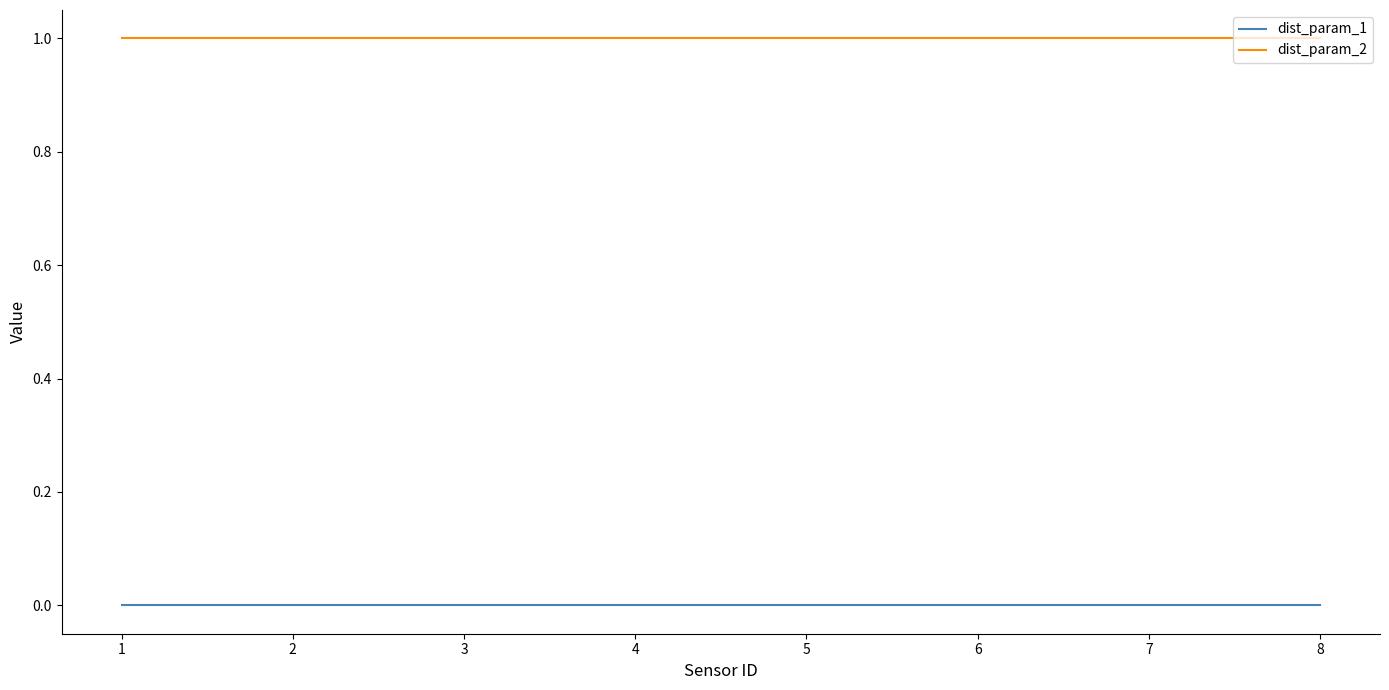

True or false: dist_param_2 has a value of 1 at 5.

True